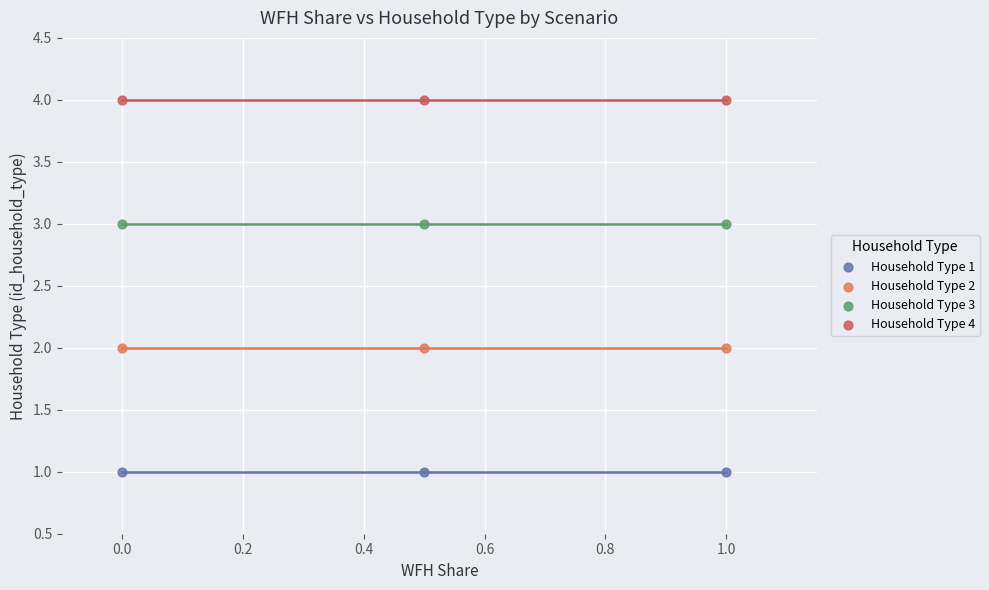

Which series contains the lowest Y value?

Household Type 1